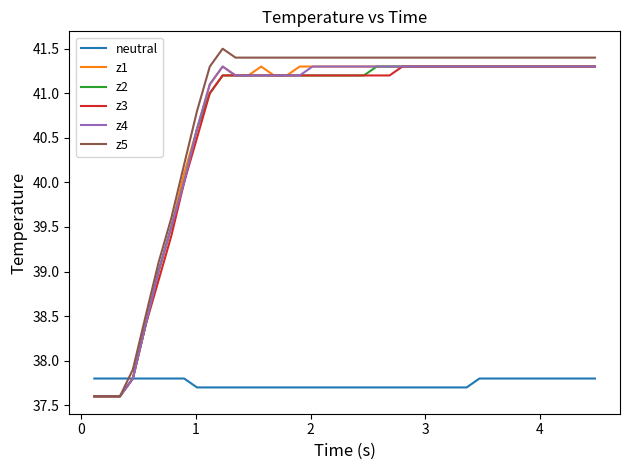

Which series has the widest spread of values?

z5